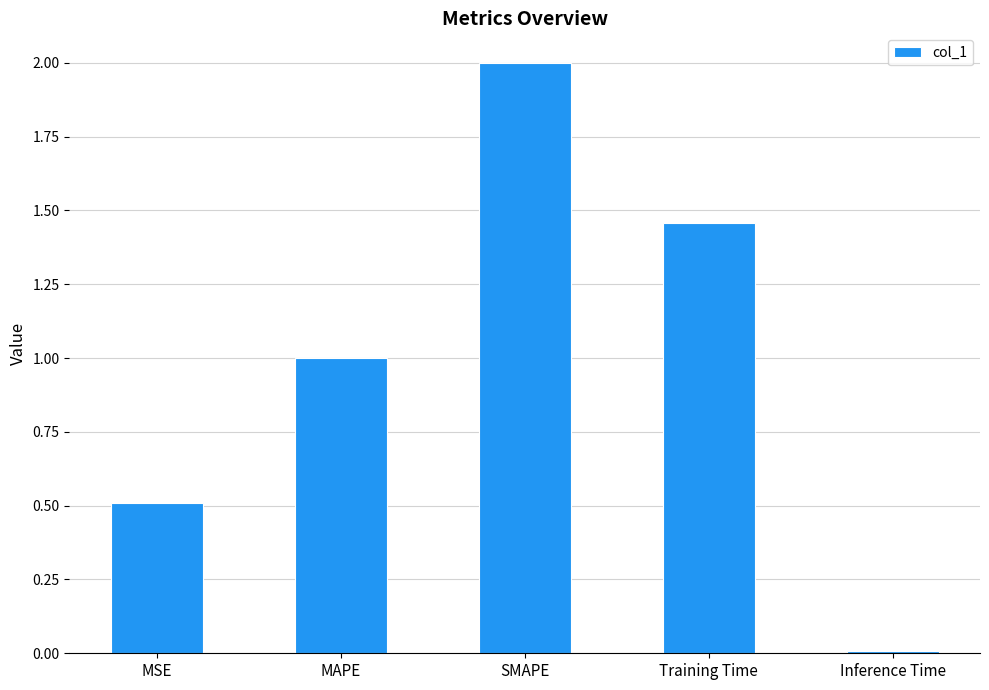

Which label corresponds to the largest value in the chart?

SMAPE